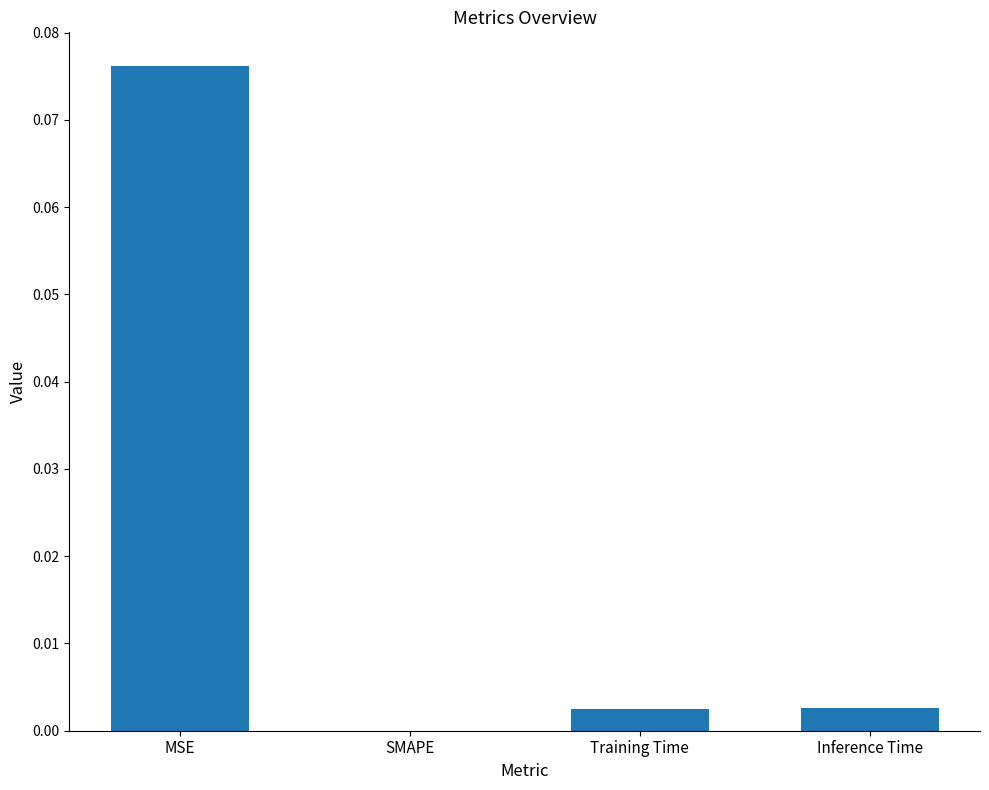

The value at MSE is 0.0. True or false?

False